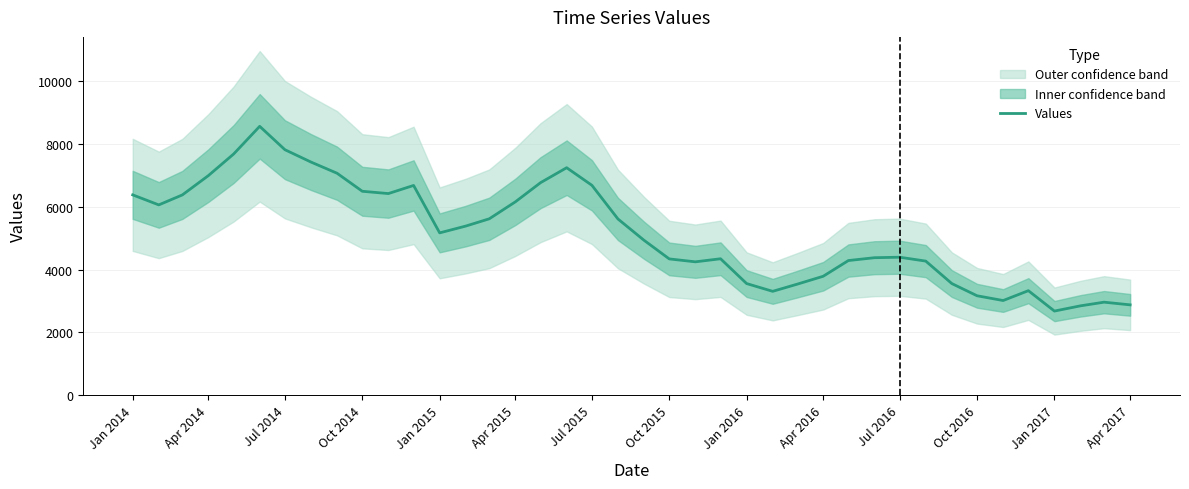

The value of Values at Jul 2016 is 7084.6. True or false?

False